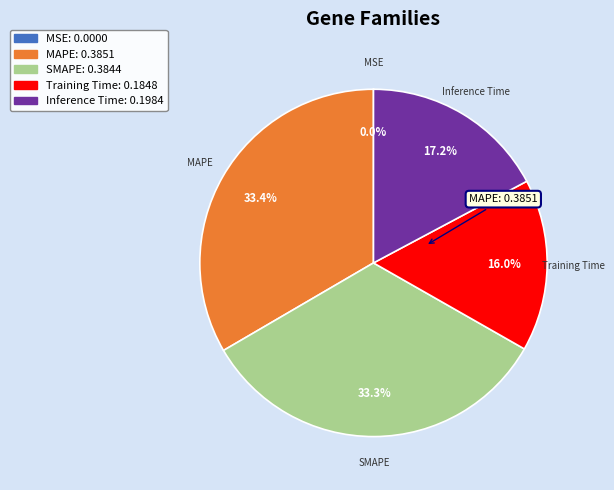

Between Training Time and SMAPE, which is larger?

SMAPE